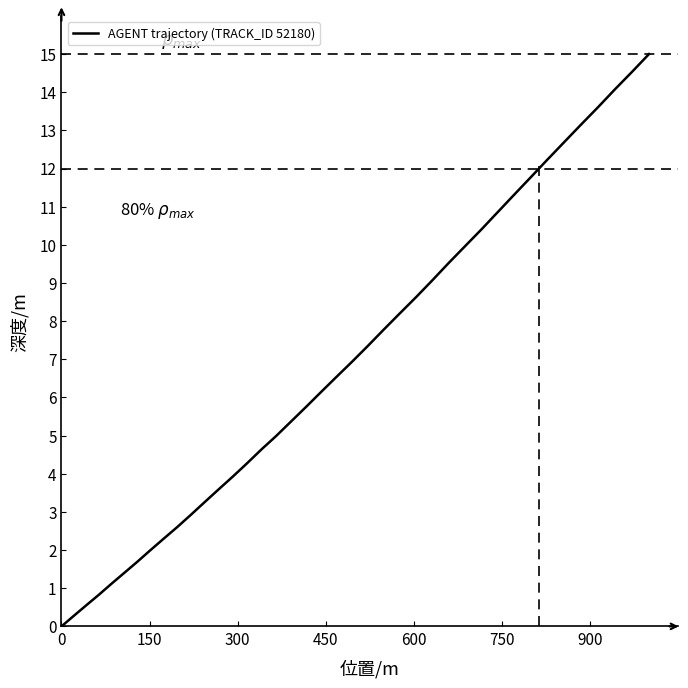

What is the greatest value displayed?

15.0